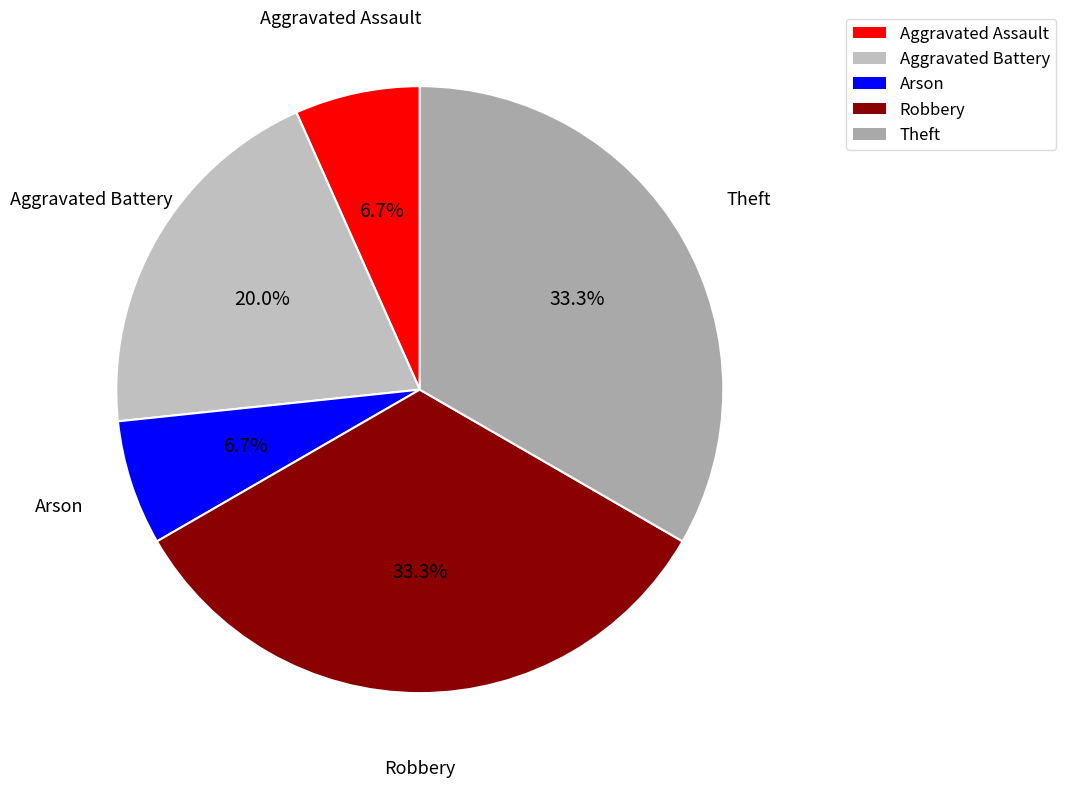

How many segments does this pie chart have?

5